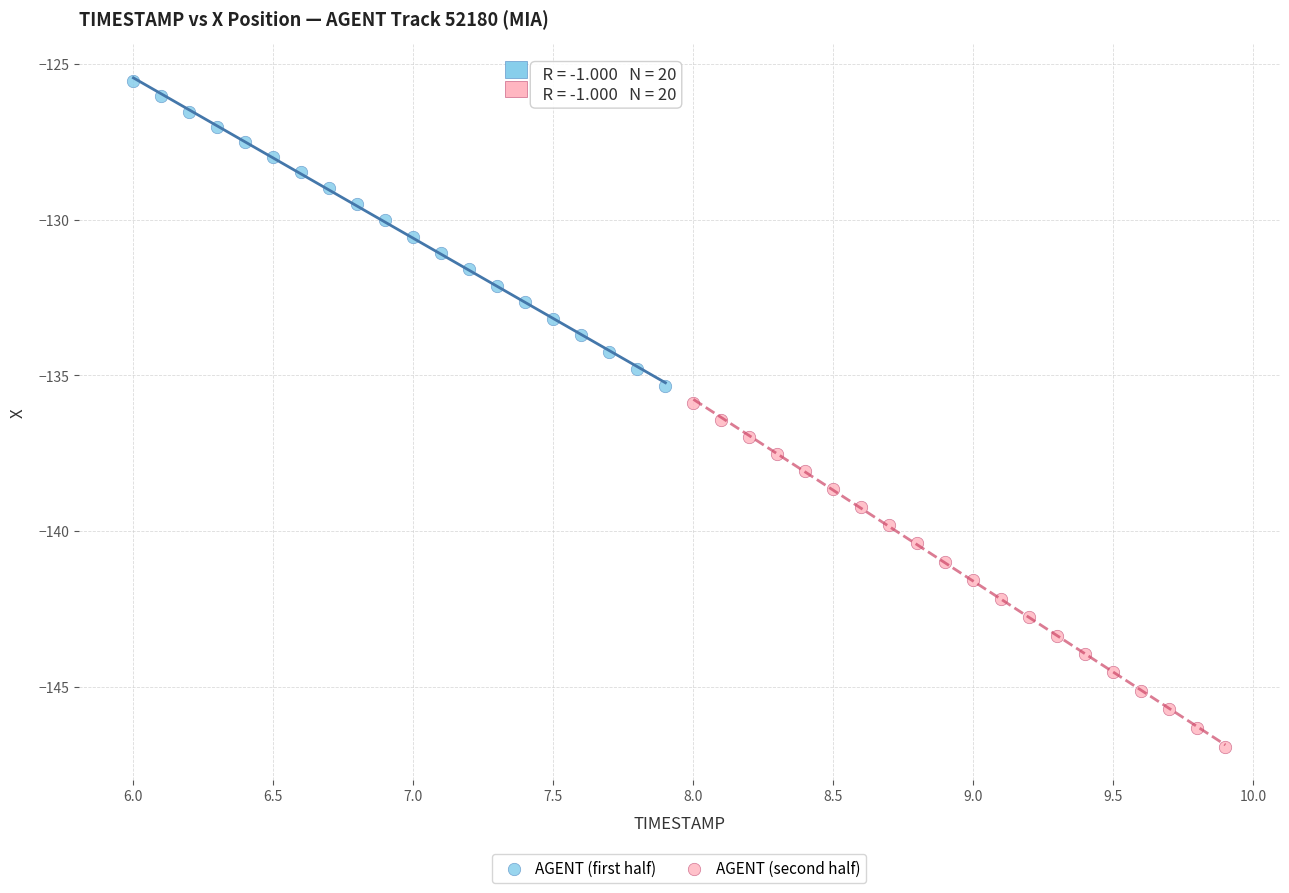

Which series has the largest Y range (max minus min)?

AGENT (second half)